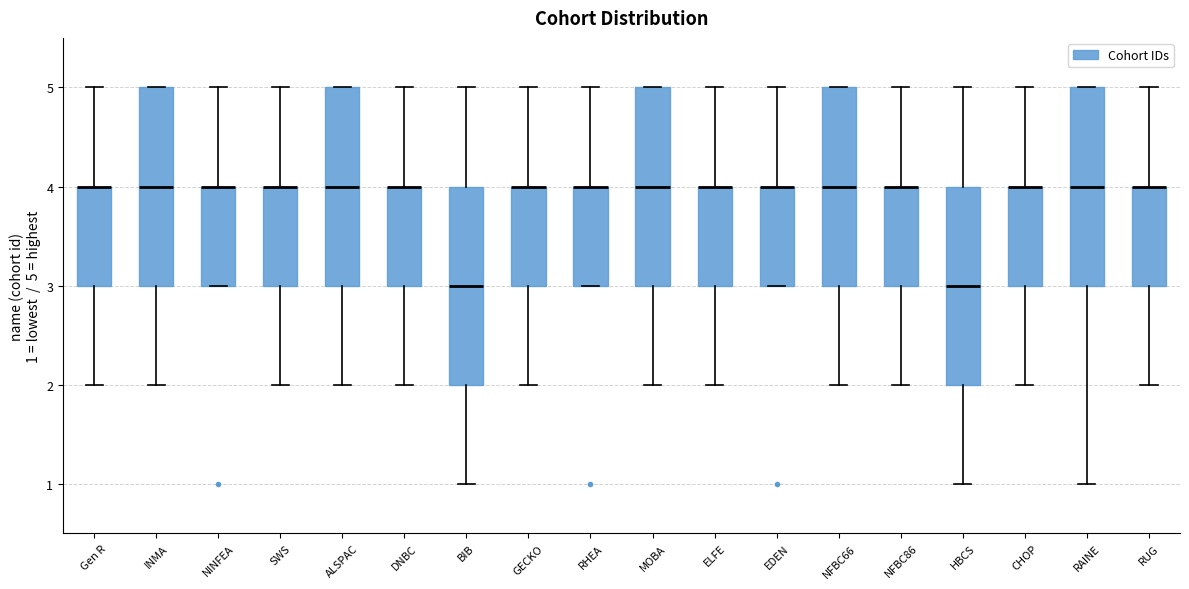

Reading left to right, read every box against the y-axis: the position of its median line, the range the box covers, and the ends of its whiskers. The values are not printed on the chart, so give them approximately, as read against the axis.

Gen R: median 4 (drawn on the box's upper edge), box 3 to 4, whiskers 2 to 5
INMA: median 4, box 3 to 5, whiskers 2 to 5
NINFEA: median 4 (drawn on the box's upper edge), box 3 to 4, whiskers 3 to 5
SWS: median 4 (drawn on the box's upper edge), box 3 to 4, whiskers 2 to 5
ALSPAC: median 4, box 3 to 5, whiskers 2 to 5
DNBC: median 4 (drawn on the box's upper edge), box 3 to 4, whiskers 2 to 5
BIB: median 3, box 2 to 4, whiskers 1 to 5
GECKO: median 4 (drawn on the box's upper edge), box 3 to 4, whiskers 2 to 5
RHEA: median 4 (drawn on the box's upper edge), box 3 to 4, whiskers 3 to 5
MOBA: median 4, box 3 to 5, whiskers 2 to 5
ELFE: median 4 (drawn on the box's upper edge), box 3 to 4, whiskers 2 to 5
EDEN: median 4 (drawn on the box's upper edge), box 3 to 4, whiskers 3 to 5
NFBC66: median 4, box 3 to 5, whiskers 2 to 5
NFBC86: median 4 (drawn on the box's upper edge), box 3 to 4, whiskers 2 to 5
HBCS: median 3, box 2 to 4, whiskers 1 to 5
CHOP: median 4 (drawn on the box's upper edge), box 3 to 4, whiskers 2 to 5
RAINE: median 4, box 3 to 5, whiskers 1 to 5
RUG: median 4 (drawn on the box's upper edge), box 3 to 4, whiskers 2 to 5